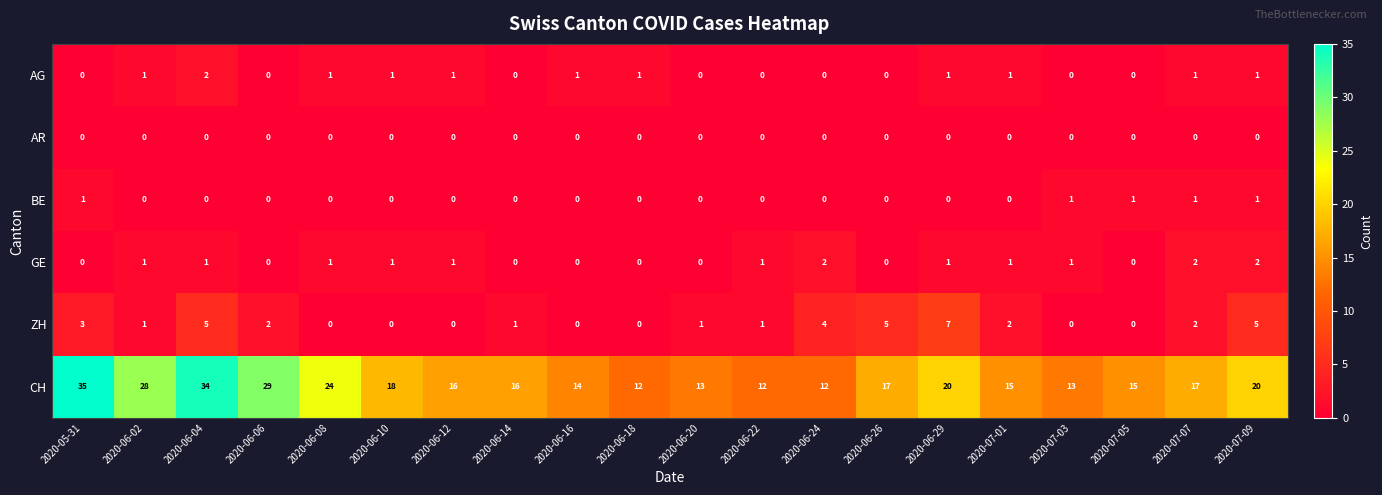

How many distinct data groups are displayed?

6